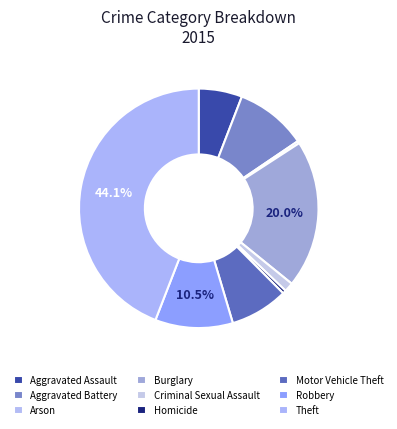

How many slices are in this pie chart?

9